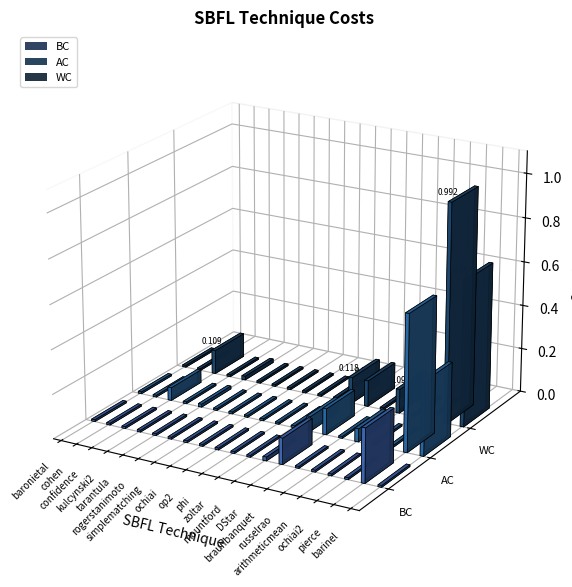

Reading right to left, what are all the values shown in this chart?

BC: barinel=0.0	pierce=0.2	ochiai2=0.0	arithmeticmean=0.0	russelrao=0.0	braunbanquet=0.0	DStar=0.1	mountford=0.0	zoltar=0.0	phi=0.0	op2=0.0	ochiai=0.0	simplematching=0.0	rogerstanimoto=0.0	tarantula=0.0	kulcynski2=0.0	confidence=0.0	cohen=0.0	baronietal=0.0
AC: barinel=0.3	pierce=0.6	ochiai2=0.0	arithmeticmean=0.0	russelrao=0.1	braunbanquet=0.0	DStar=0.1	mountford=0.1	zoltar=0.0	phi=0.0	op2=0.0	ochiai=0.0	simplematching=0.0	rogerstanimoto=0.0	tarantula=0.0	kulcynski2=0.0	confidence=0.1	cohen=0.0	baronietal=0.0
WC: barinel=0.7	pierce=1.0	ochiai2=0.0	arithmeticmean=0.0	russelrao=0.1	braunbanquet=0.0	DStar=0.1	mountford=0.1	zoltar=0.0	phi=0.0	op2=0.0	ochiai=0.0	simplematching=0.0	rogerstanimoto=0.0	tarantula=0.0	kulcynski2=0.0	confidence=0.1	cohen=0.0	baronietal=0.0